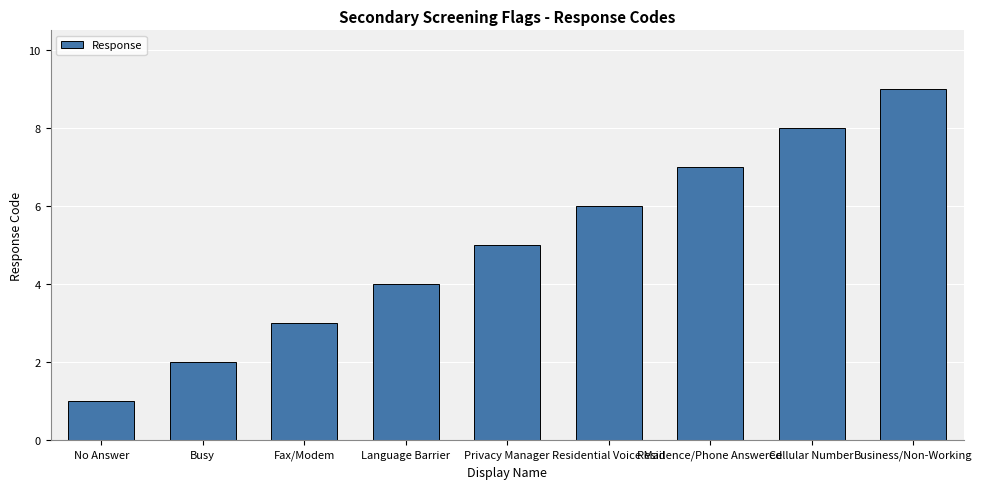

What is the sum of the values at Language Barrier and Cellular Number?

12